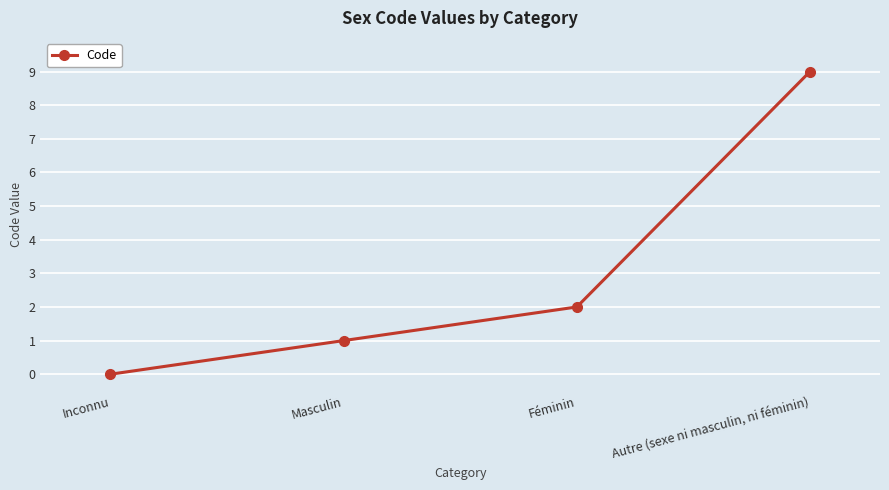

List the labels in order of value, largest first.

Autre (sexe ni masculin, ni féminin), Féminin, Masculin, Inconnu